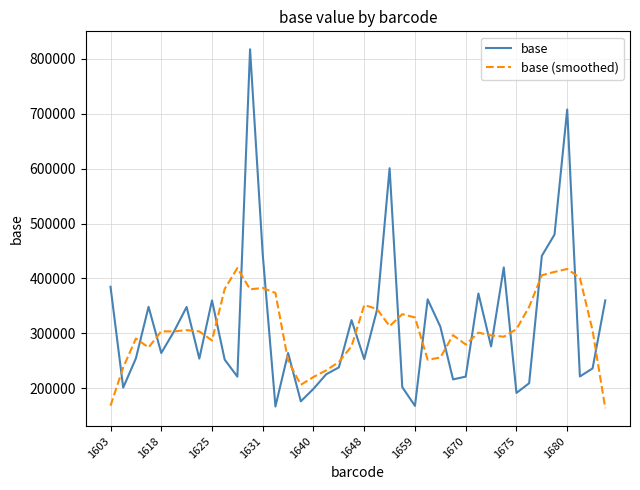

List the series in order of their overall mean, lowest first.

base (smoothed), base